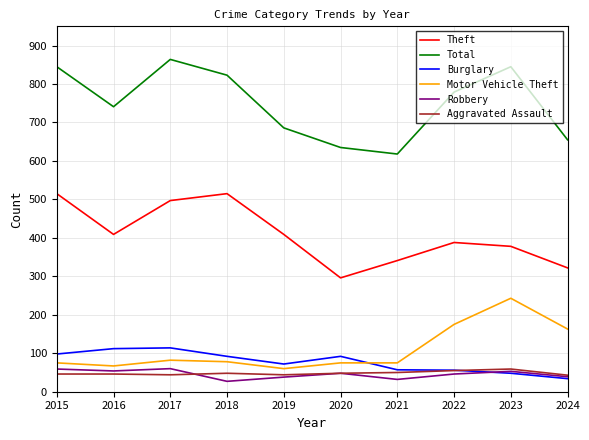

Which series changed the most between 2017 and 2019?

Total